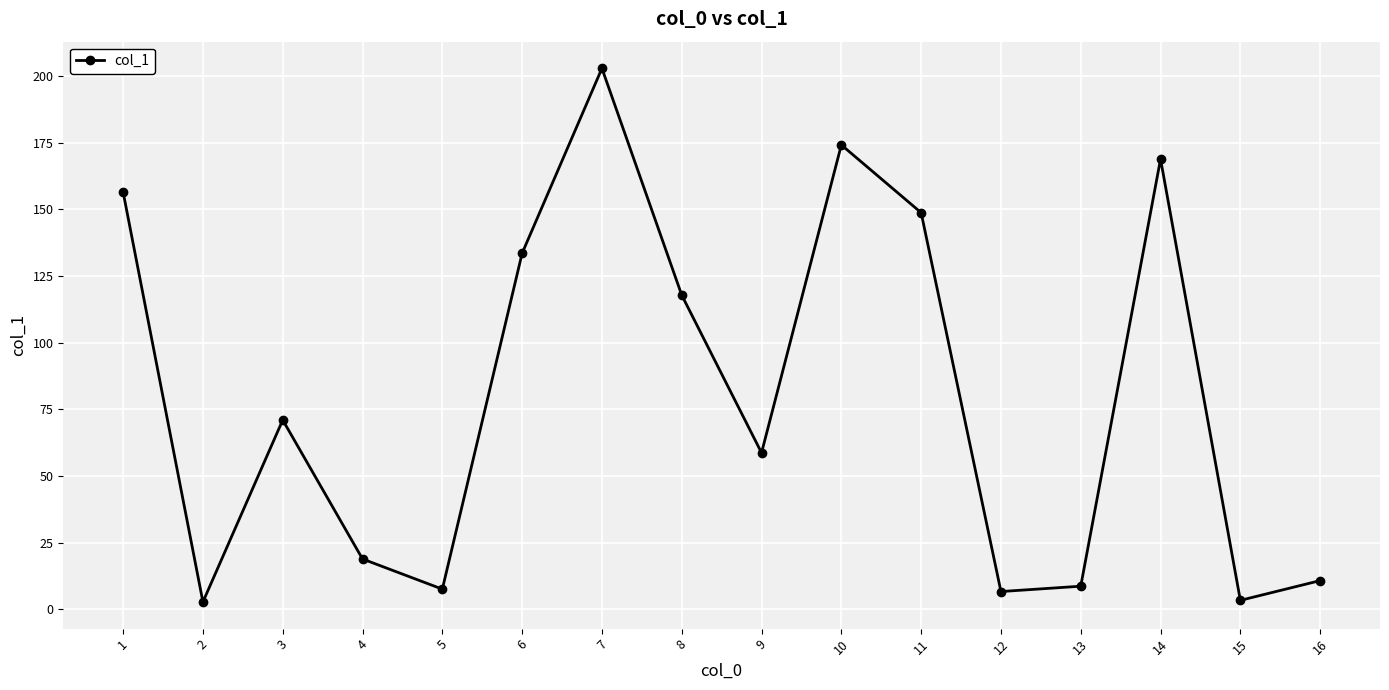

Where is the first local minimum?

2